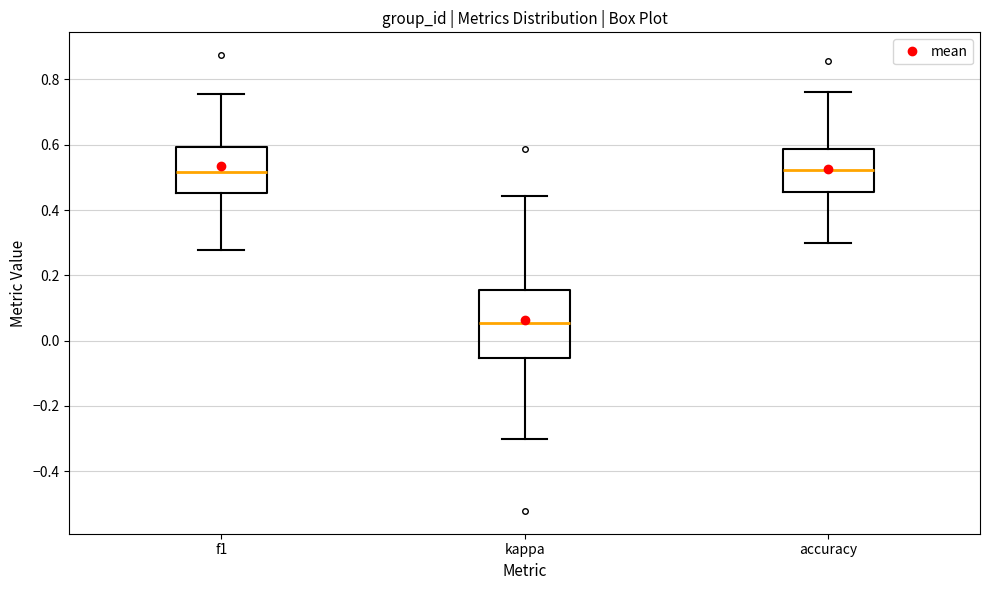

Comparing the boxes themselves (not the whiskers), which one is the tallest?

kappa